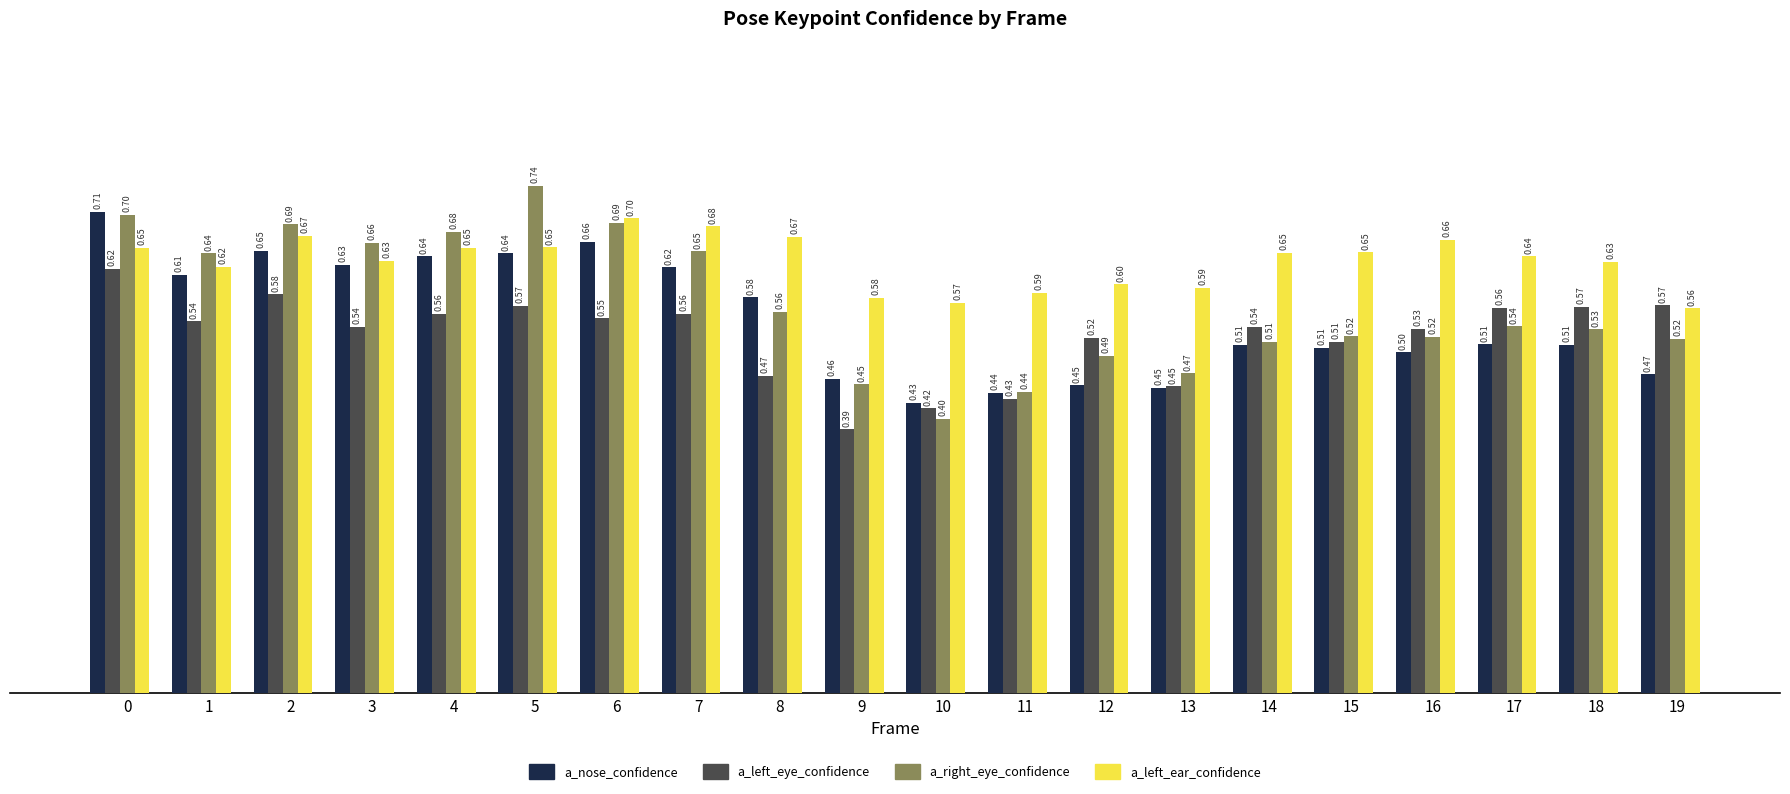

Rank the series by their maximum value, from highest to lowest.

a_right_eye_confidence, a_nose_confidence, a_left_ear_confidence, a_left_eye_confidence